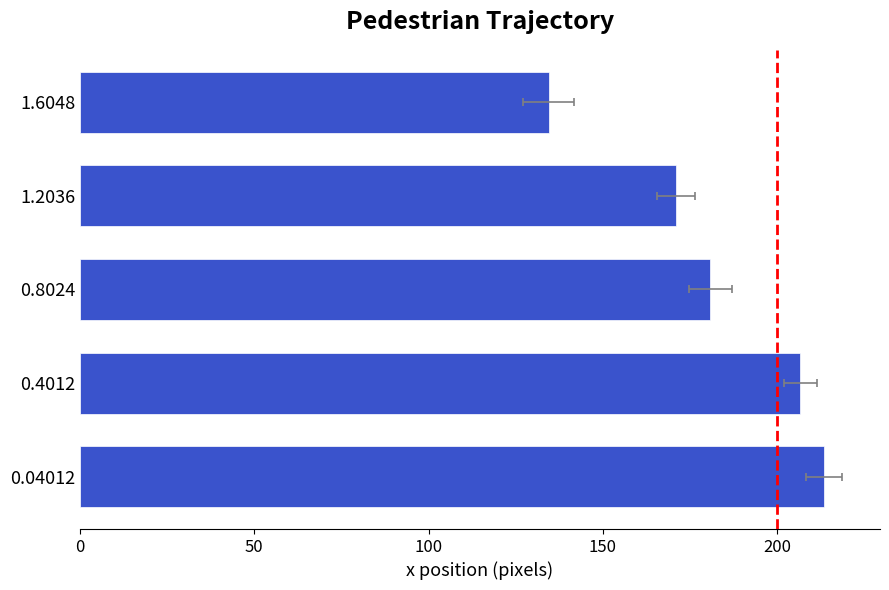

What is the change in value from 0.04012 to 1.2036?

-42.4